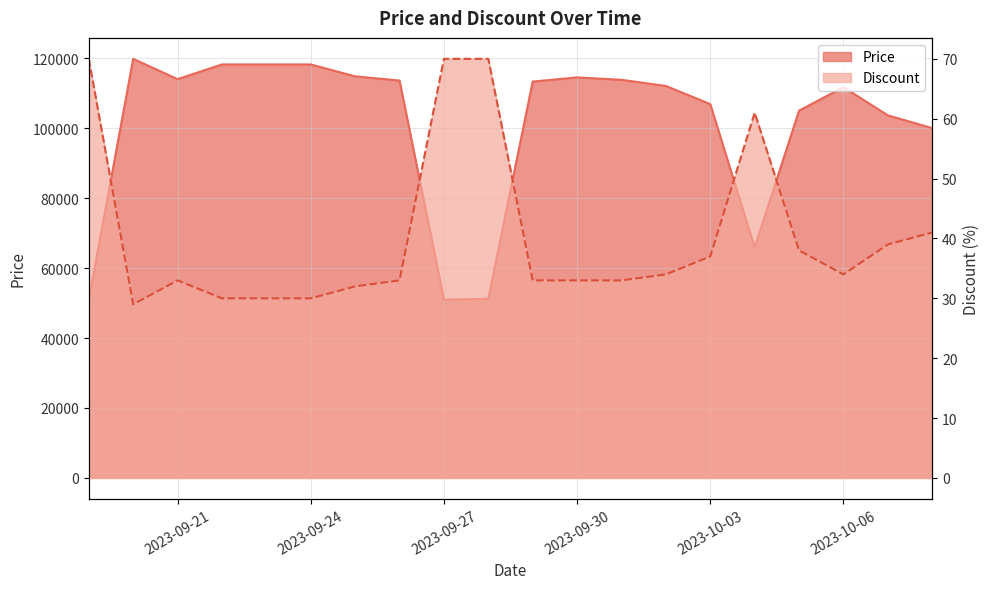

Which series has the largest range (max minus min)?

Price